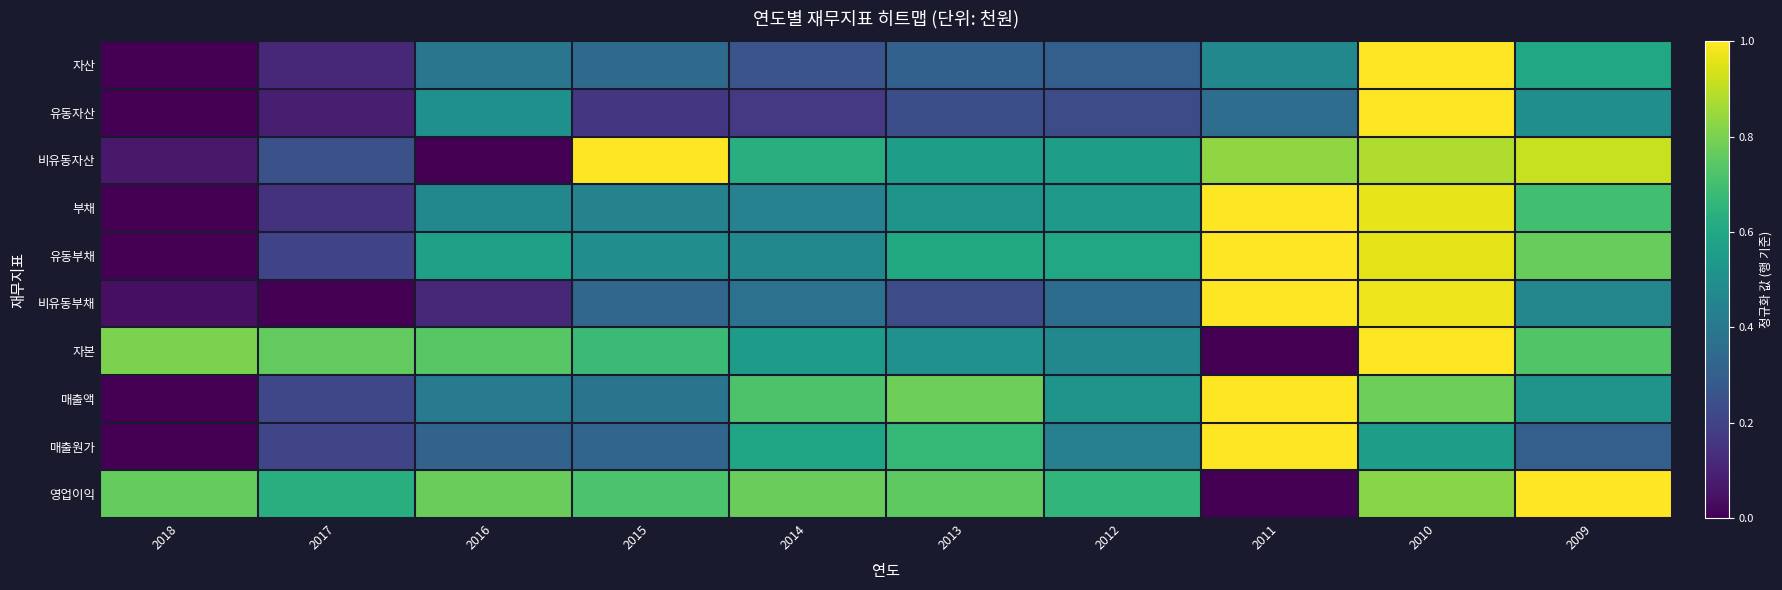

At 2015, list the series in order from smallest to largest.

유동자산, 매출원가, 비유동부채, 자산, 매출액, 부채, 유동부채, 자본, 영업이익, 비유동자산